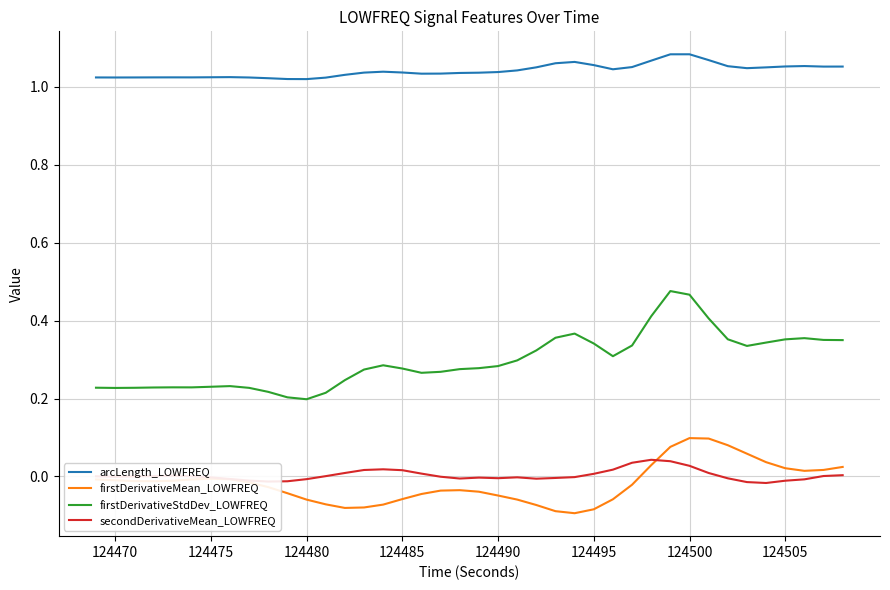

How many values in firstDerivativeMean_LOWFREQ are above zero?

11